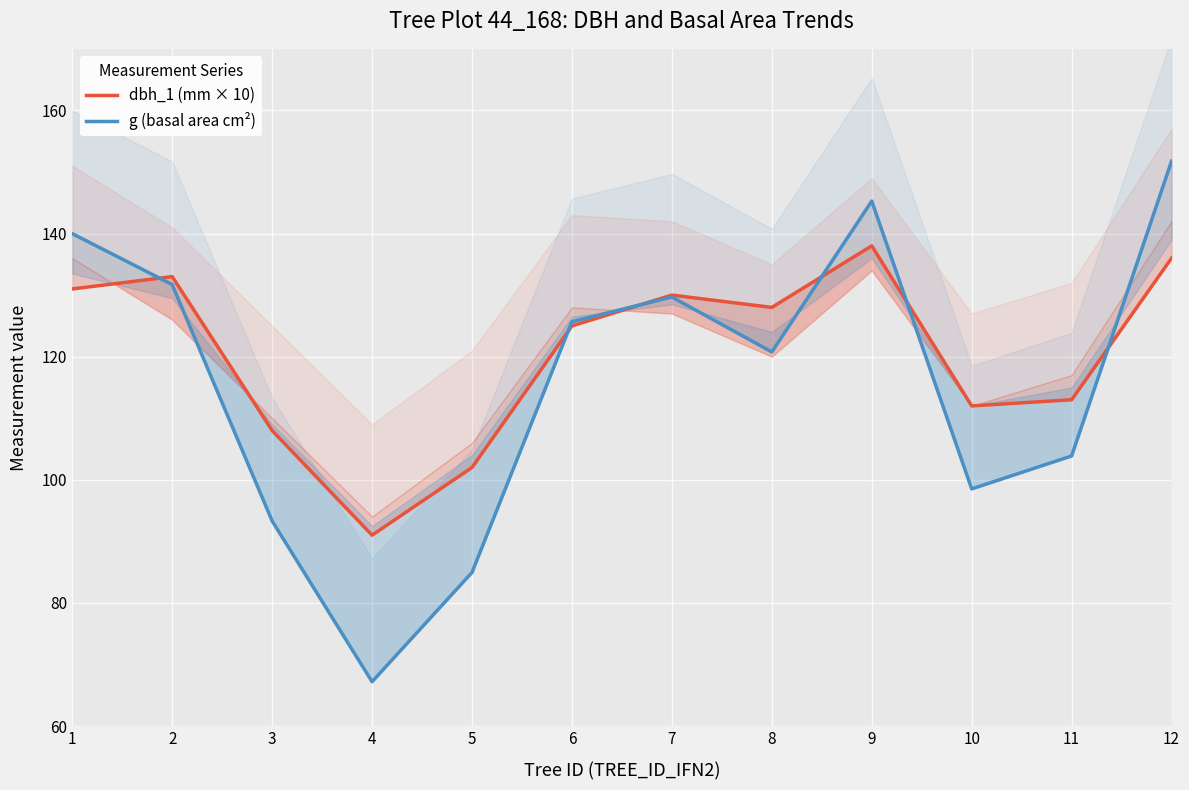

True or false: dbh_1 (mm × 10) and g (basal area cm²) intersect in this chart.

True